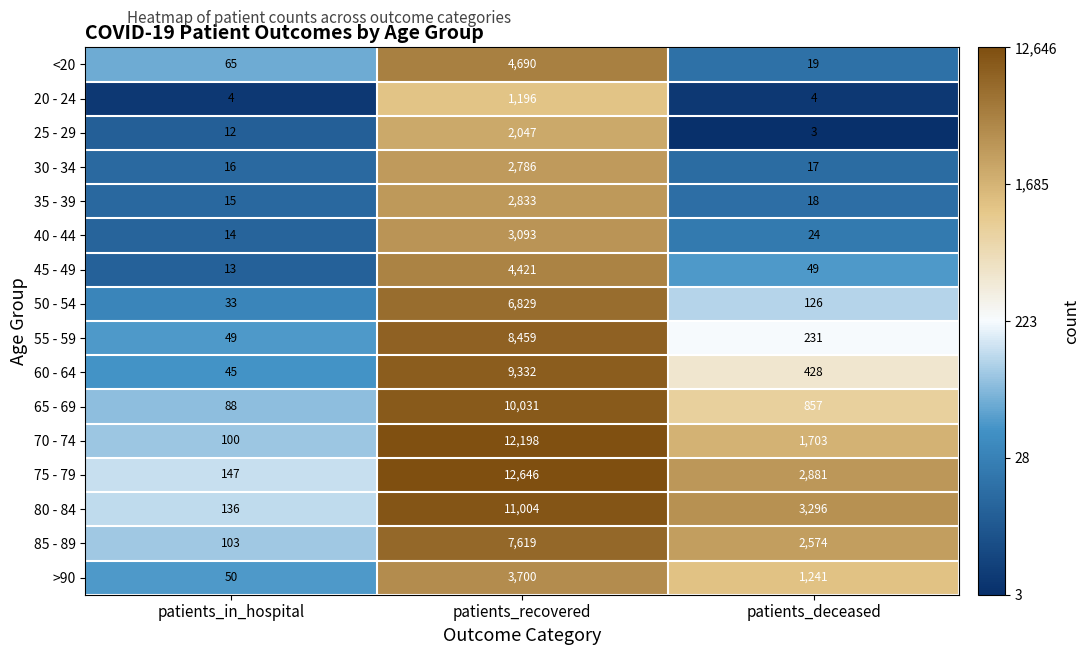

Which series has the largest range (max minus min)?

75 - 79